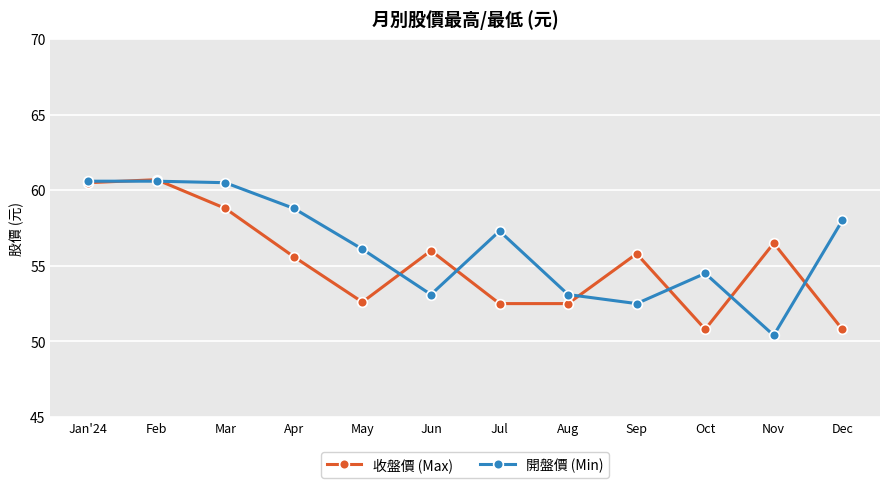

At which label does 收盤價 (Max) first exceed 55?

Jan'24